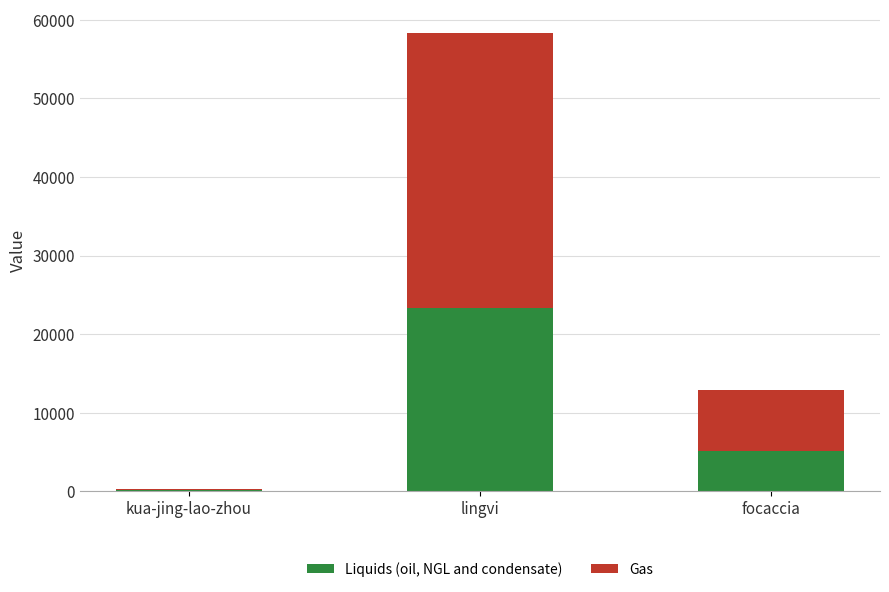

True or false: Liquids (oil, NGL and condensate) has a value of 23346.4 at lingvi.

True